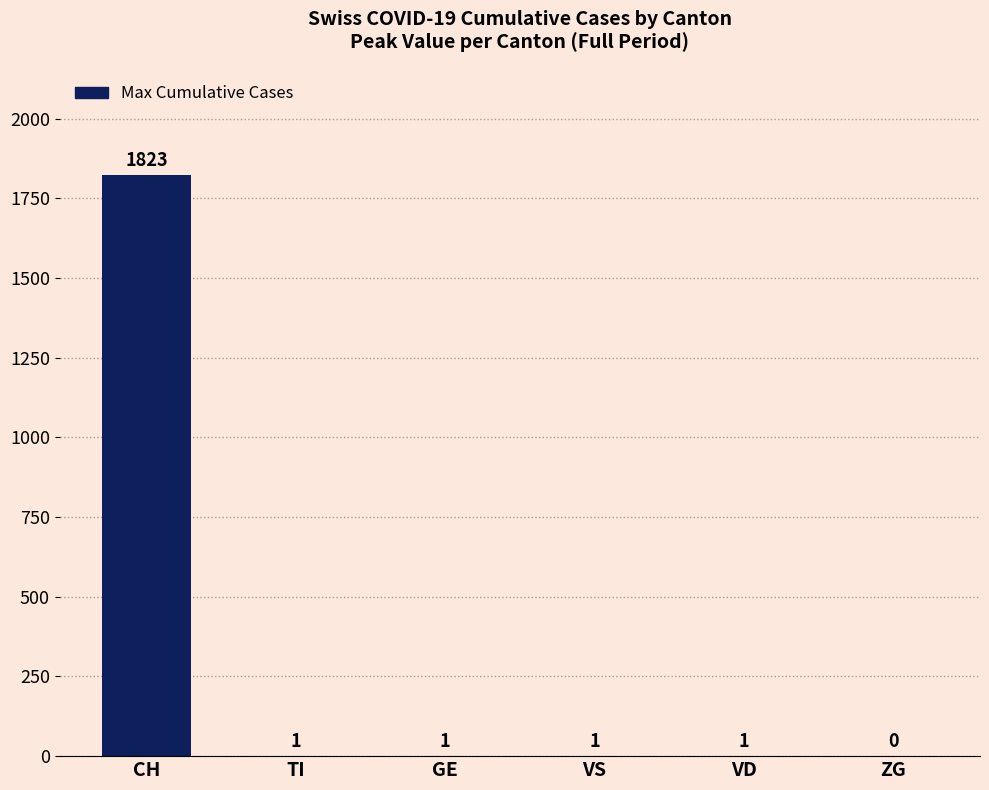

Reading right to left, what are all the values shown in this chart?

ZG=0	VD=1	VS=1	GE=1	TI=1	CH=1823